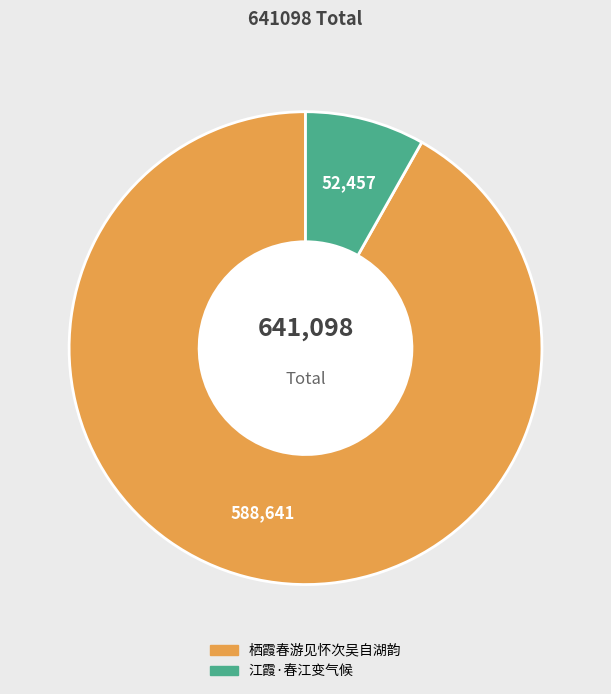

Which has a higher value, 江霞·春江变气候 or 栖霞春游见怀次吴自湖韵?

栖霞春游见怀次吴自湖韵